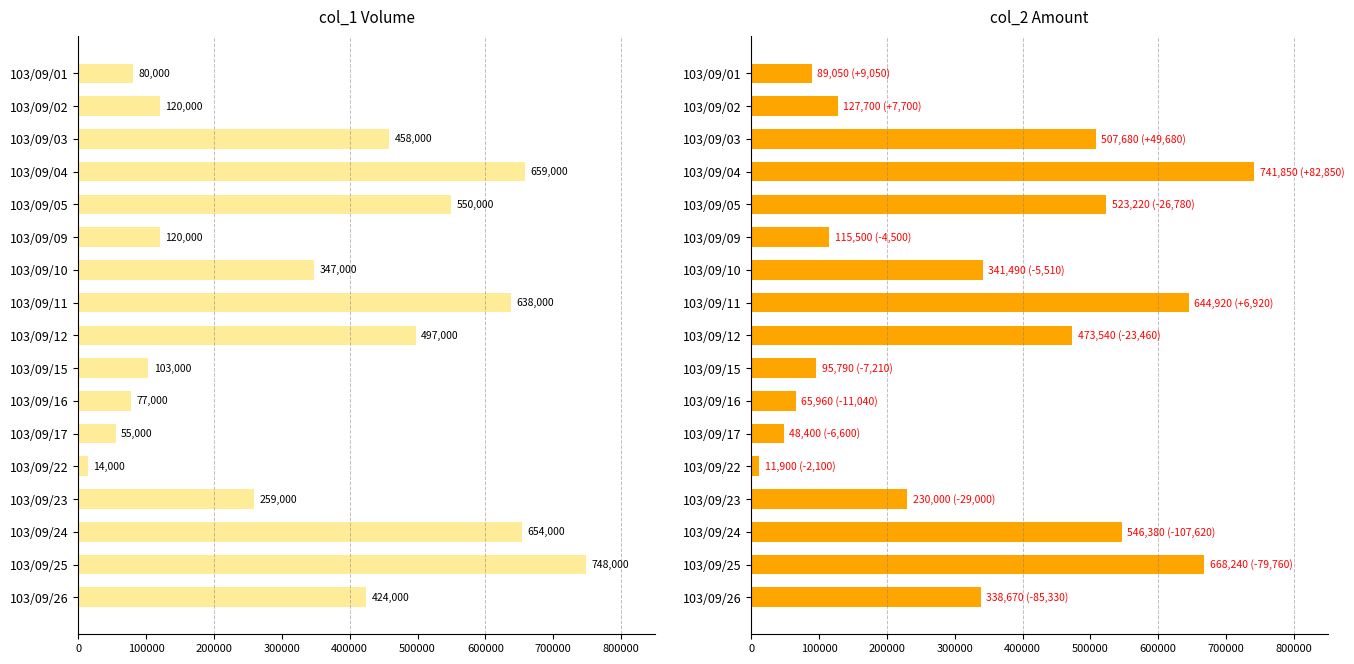

What are all the series names shown in the legend?

col_1, col_2